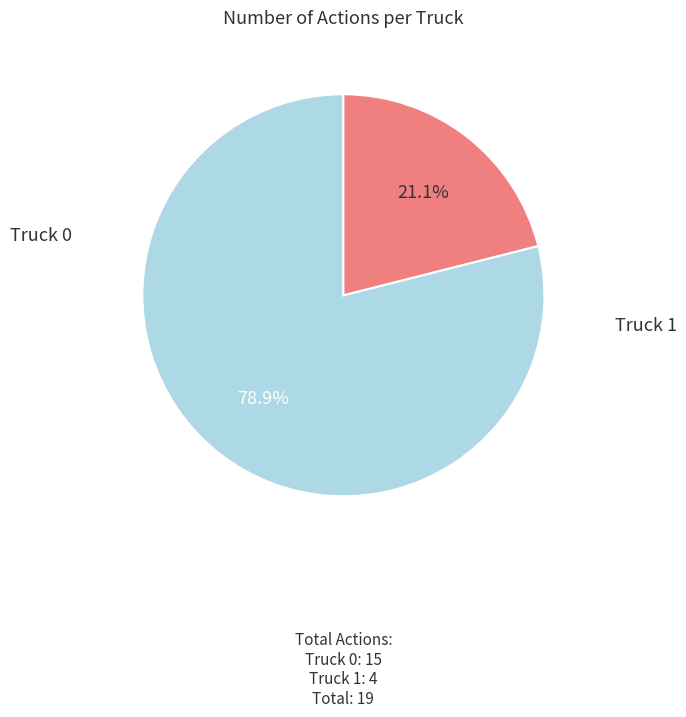

Does any single category account for the majority?

Yes